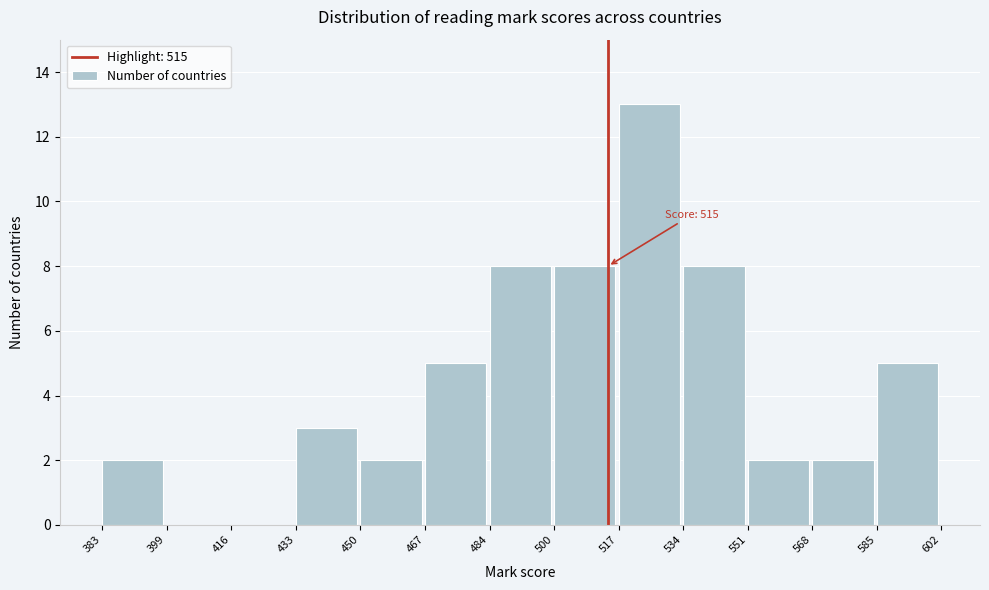

Which range on the x-axis has the tallest bar?

517 to 534